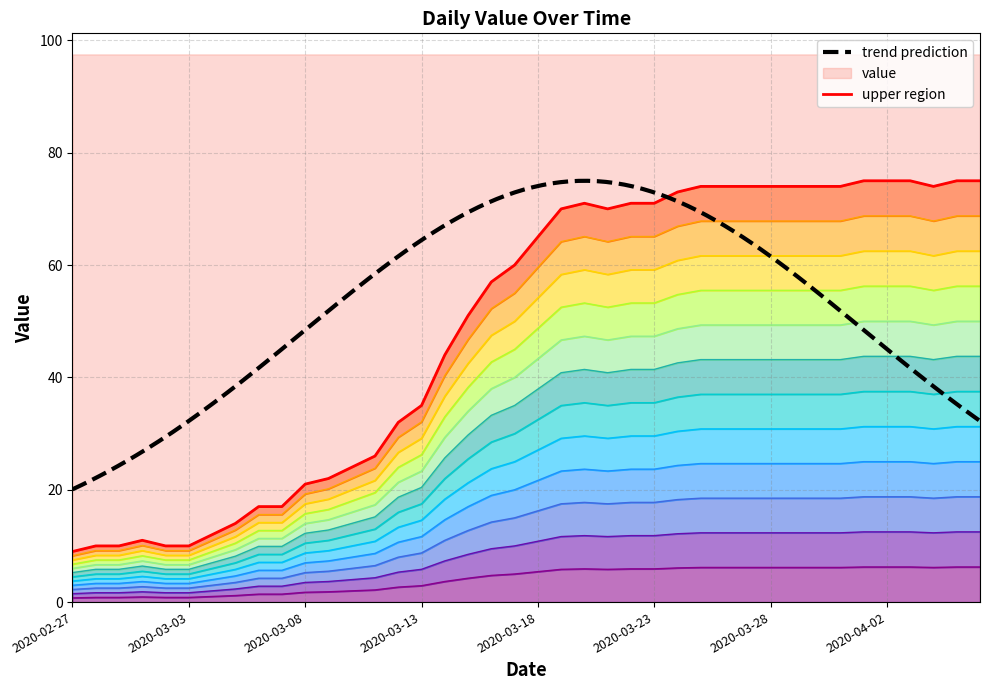

Rank the categories by value from lowest to highest.

2020-02-27, 2020-02-28, 2020-02-29, 2020-03-02, 2020-03-03, 2020-03-01, 2020-03-04, 2020-03-05, 2020-03-06, 2020-03-07, 2020-03-08, 2020-03-09, 2020-03-10, 2020-03-11, 2020-03-12, 2020-03-13, 2020-03-14, 2020-03-15, 2020-03-16, 2020-03-17, 2020-03-18, 2020-03-19, 2020-03-21, 2020-03-20, 2020-03-22, 2020-03-23, 2020-03-24, 2020-03-25, 2020-03-26, 2020-03-27, 2020-03-28, 2020-03-29, 2020-03-30, 2020-03-31, 2020-04-04, 2020-04-01, 2020-04-02, 2020-04-03, 2020-04-05, 2020-04-06